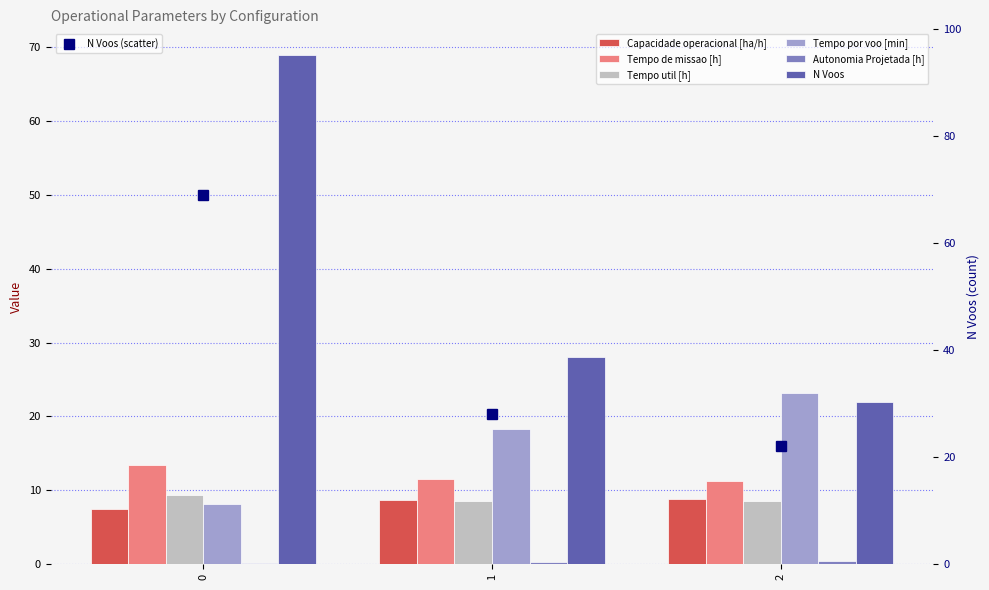

Which series has the largest range (max minus min)?

N Voos